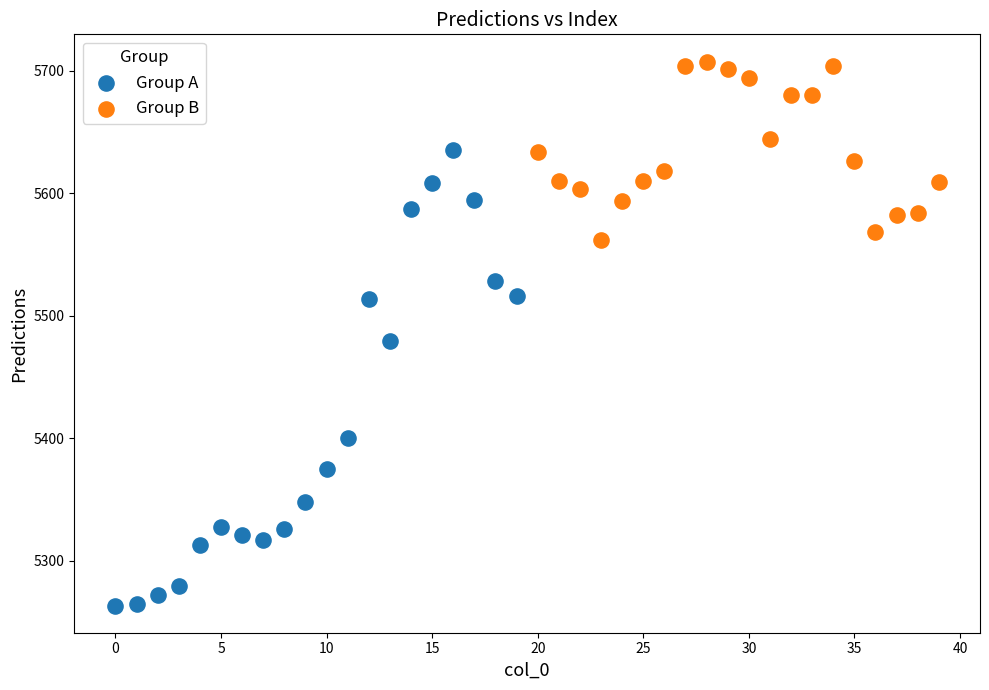

Which series has the widest spread of Y values?

Group A